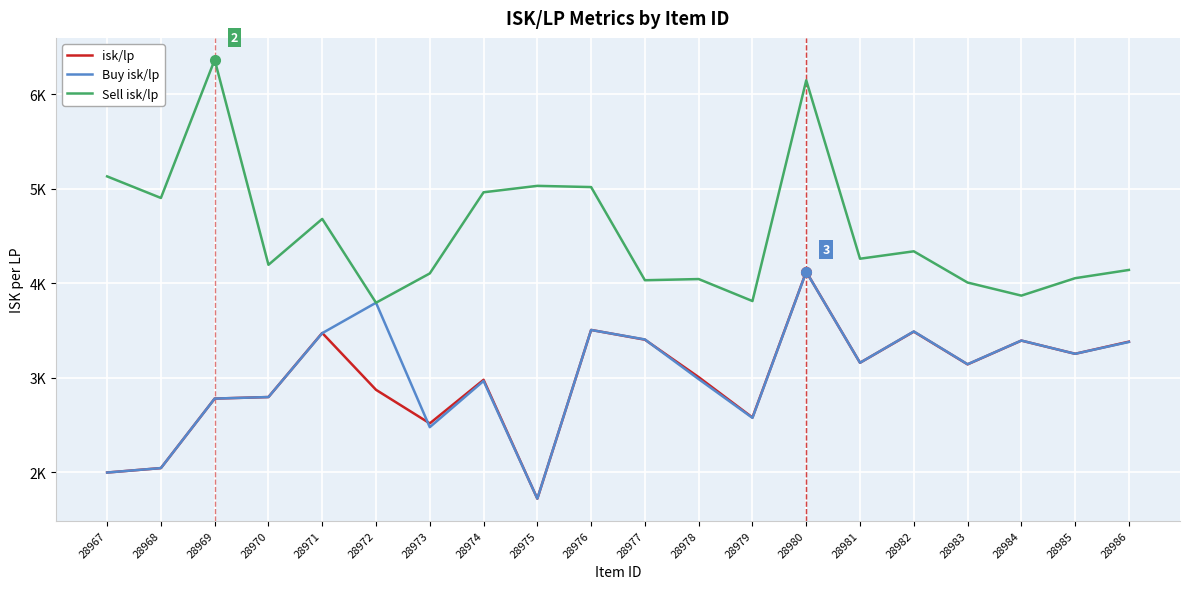

Is this an area chart (filled region under the line)?

No